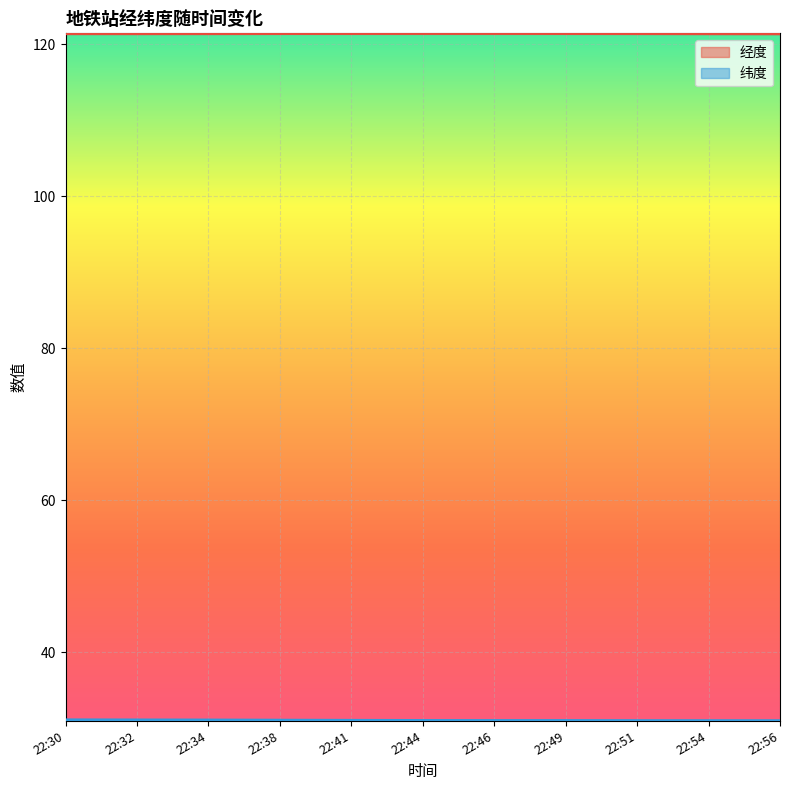

What is the lowest value of the 纬度 series?

31.0